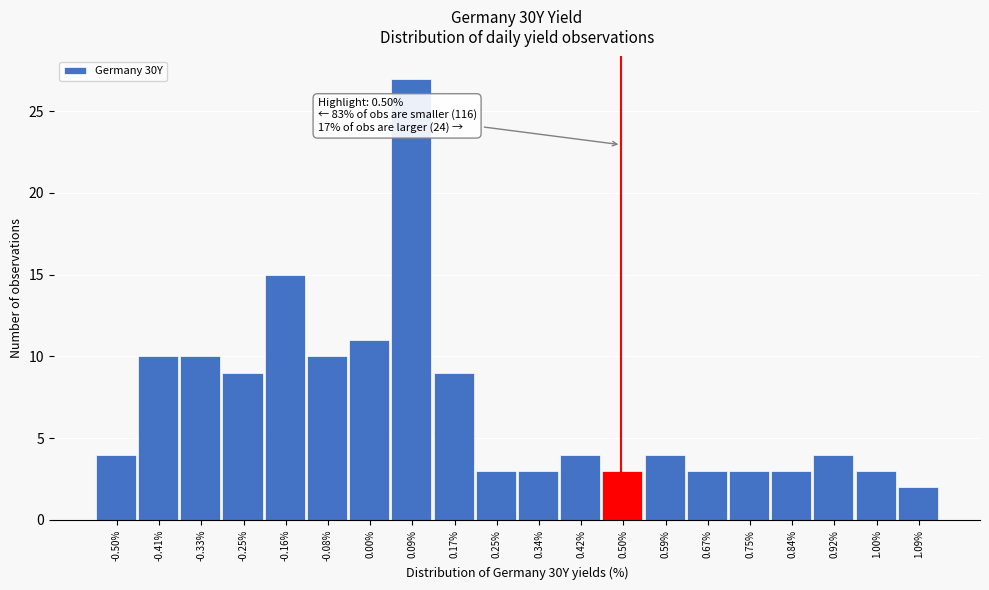

Over which range of the x-axis is the bar tallest?

0.05 to 0.13